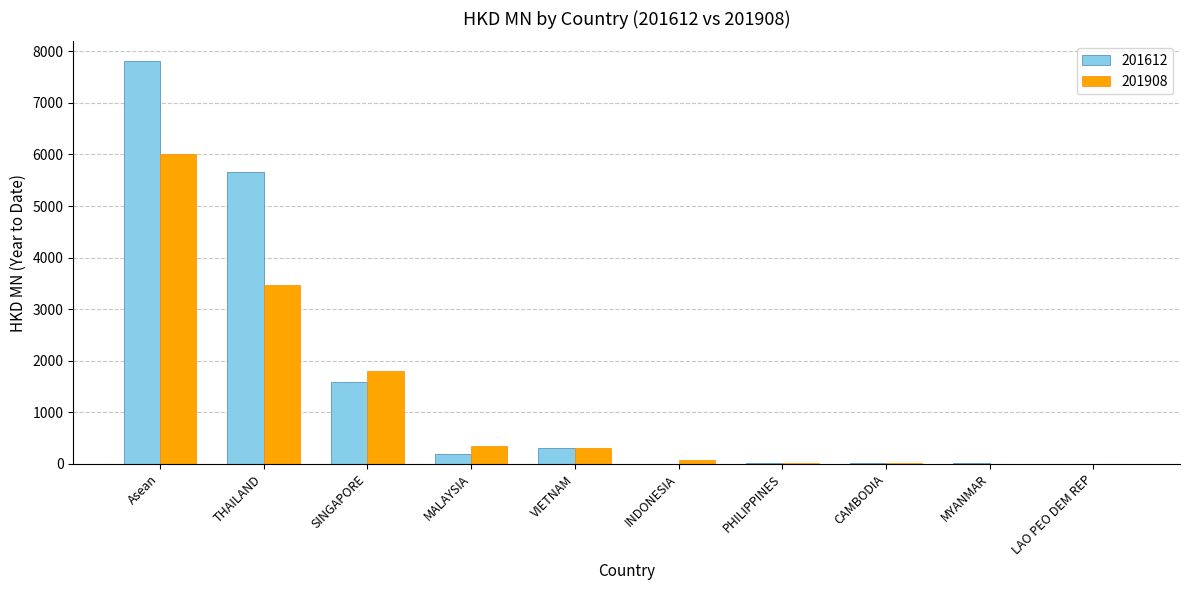

The 201908 series shows 1792.8 at SINGAPORE. True or false?

True